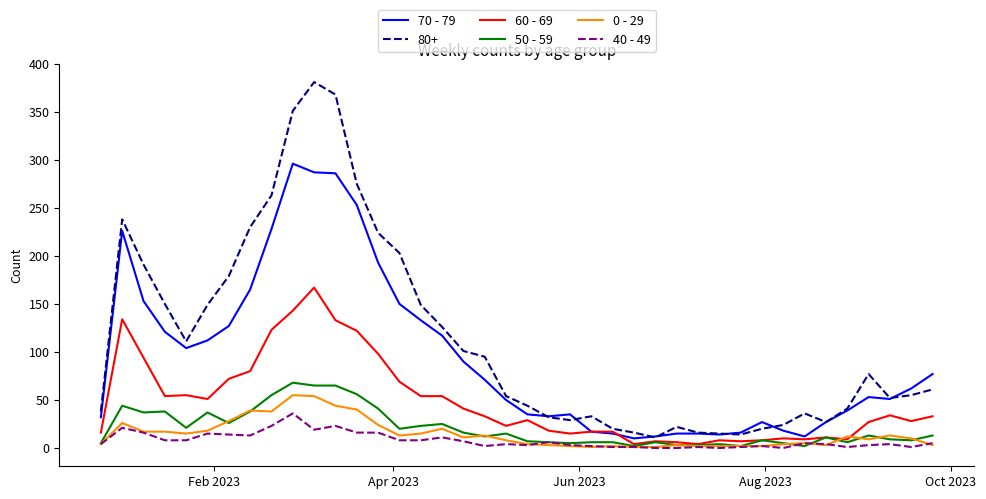

What is the average value of the 60 - 69 series?

48